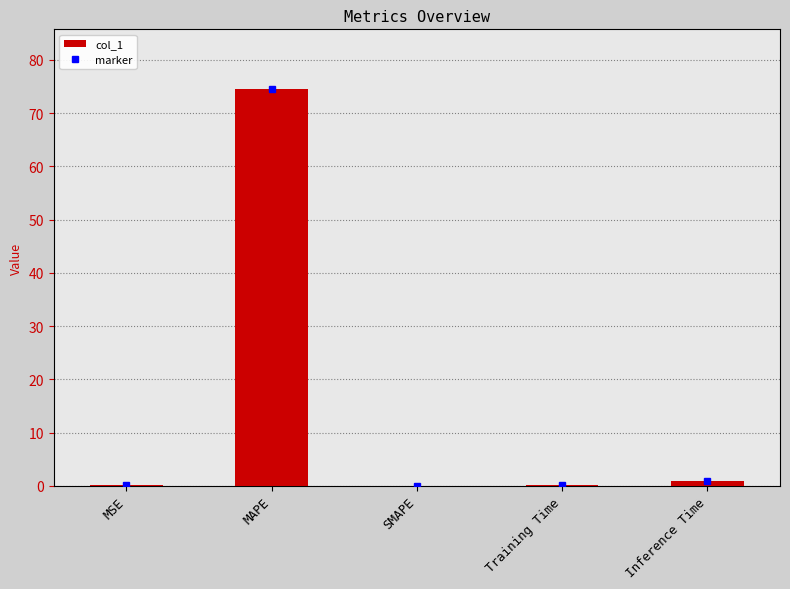

Read the value at MAPE.

74.6